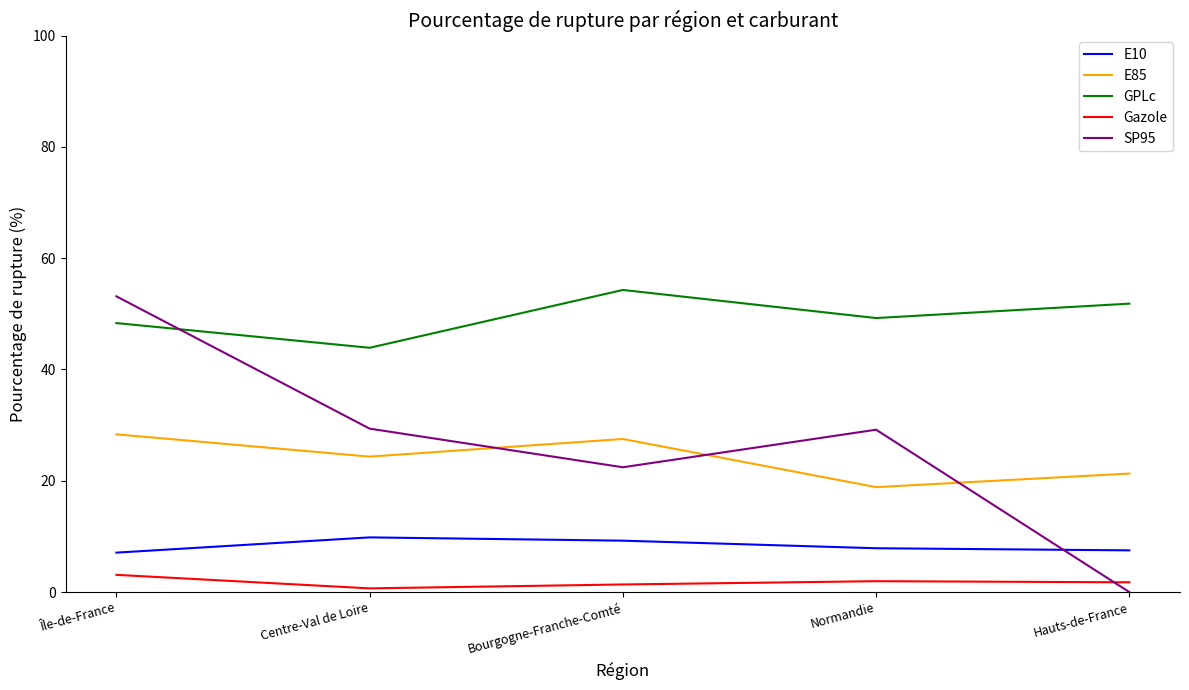

Which series has the largest range (max minus min)?

SP95